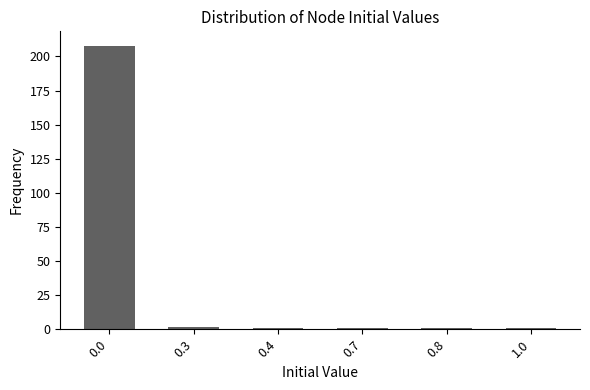

The chart shows a value of 331 at 0.0. True or false?

False